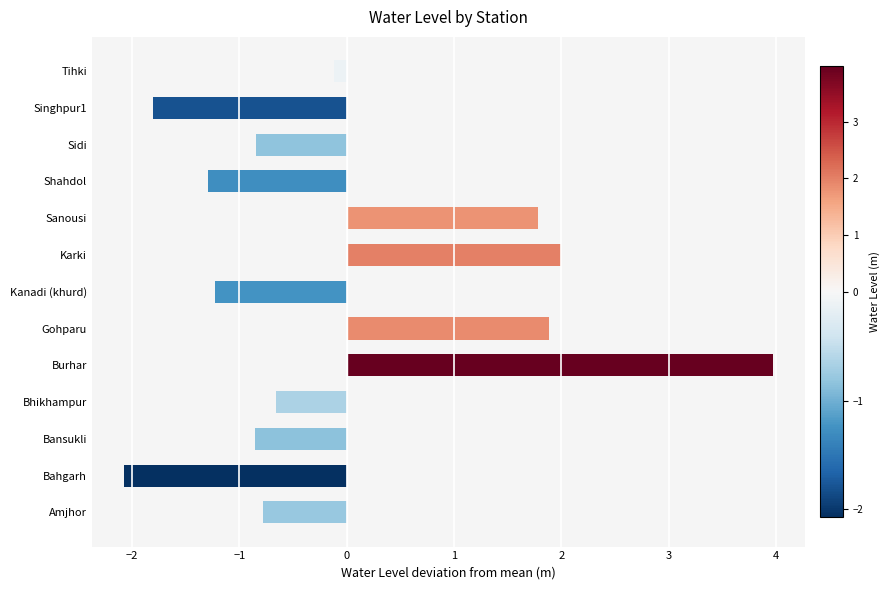

At which label is the value closest to 0?

Tihki